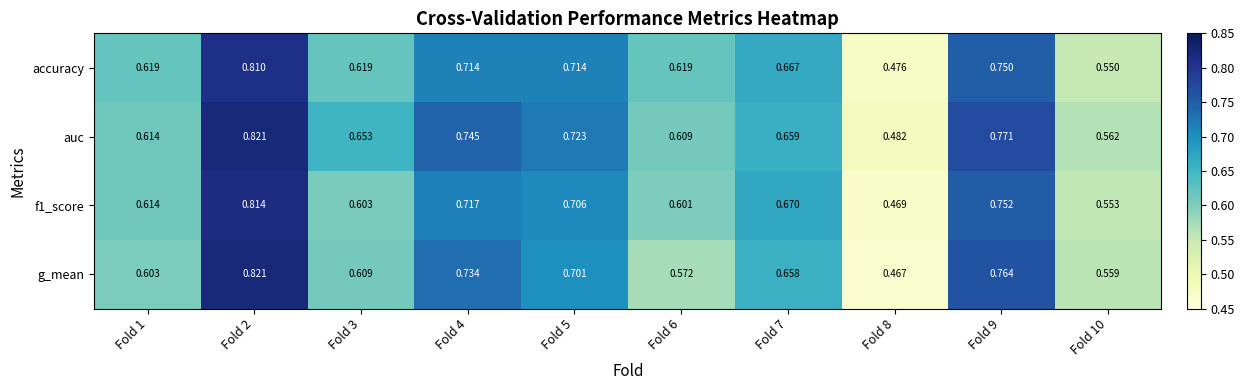

Which series has the widest spread of values?

g_mean